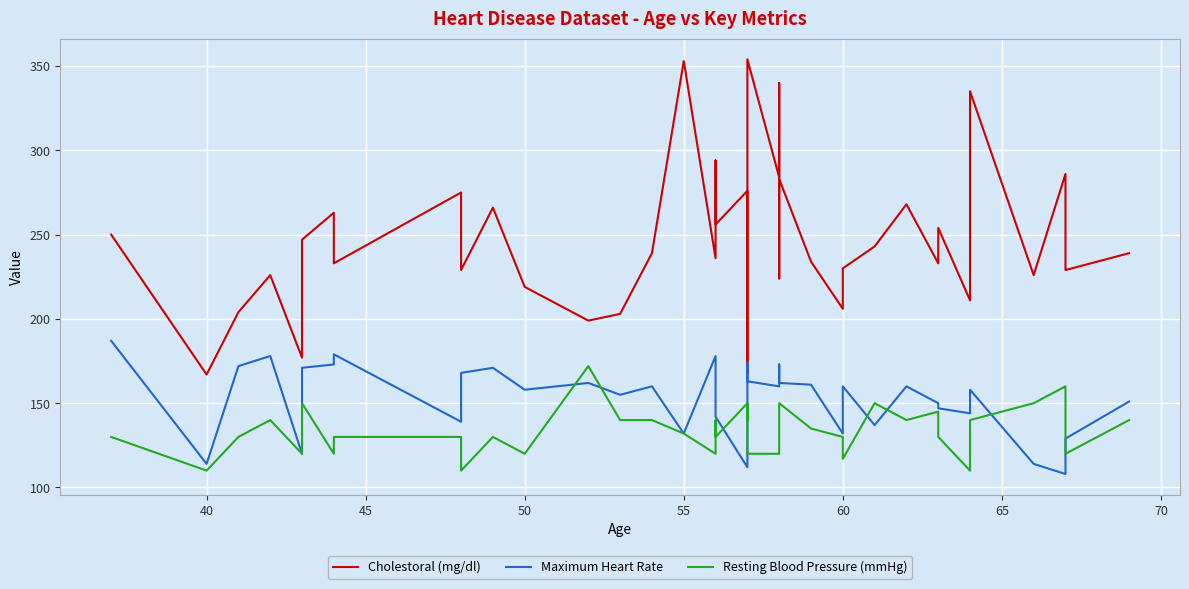

True or false: Cholestoral (mg/dl) has more than 2 interior local peaks.

True